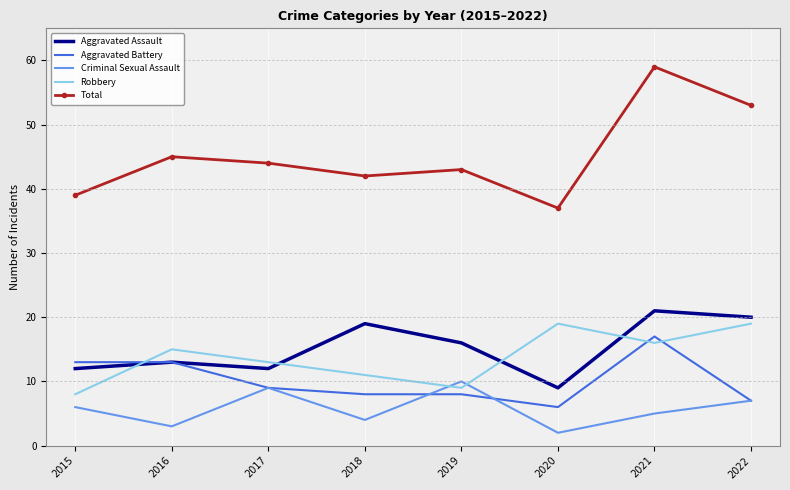

Is the value of Aggravated Assault at 2019 greater than the value of Total at 2016?

No